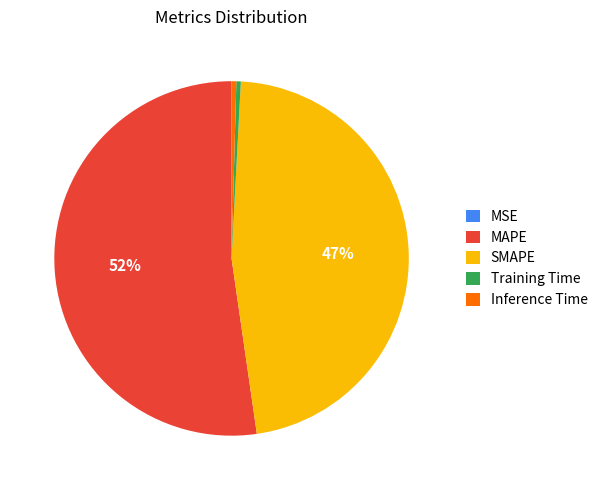

Between MAPE and Inference Time, which is larger?

MAPE